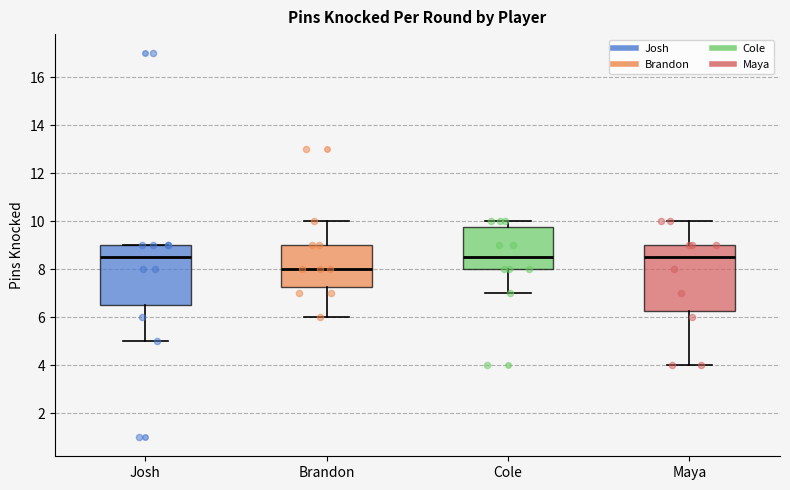

Which box's median line is the lowest?

Brandon